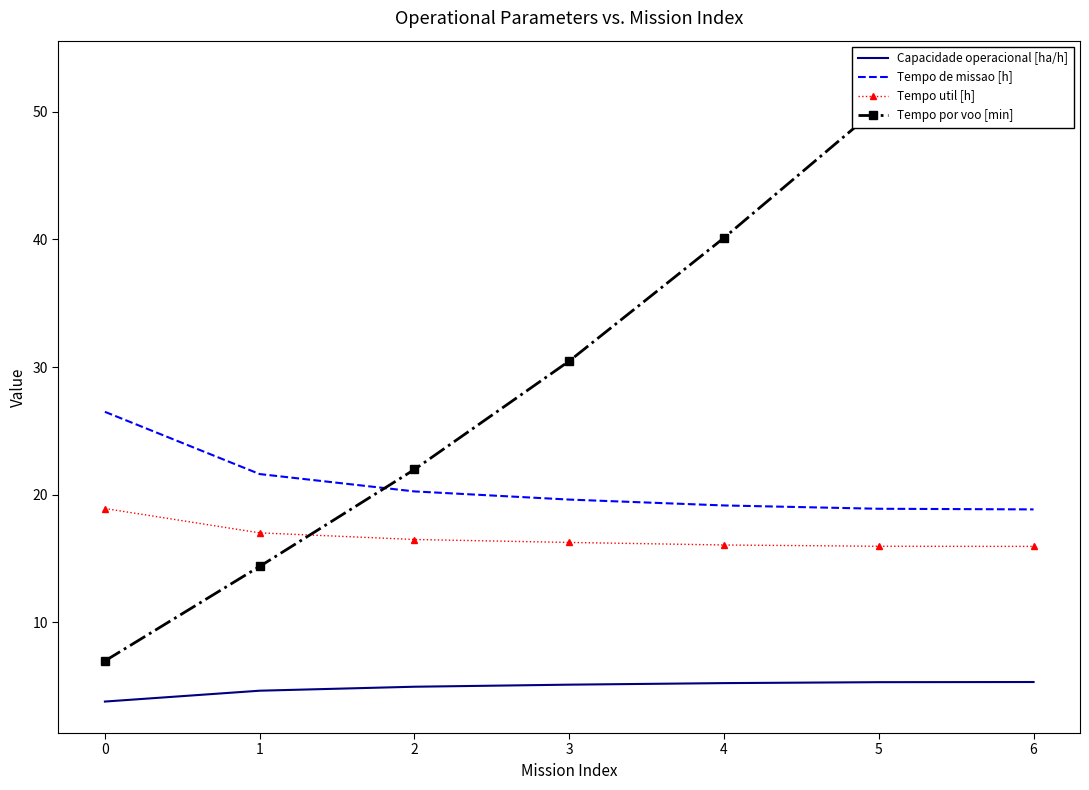

Does the chart have visible grid lines?

No